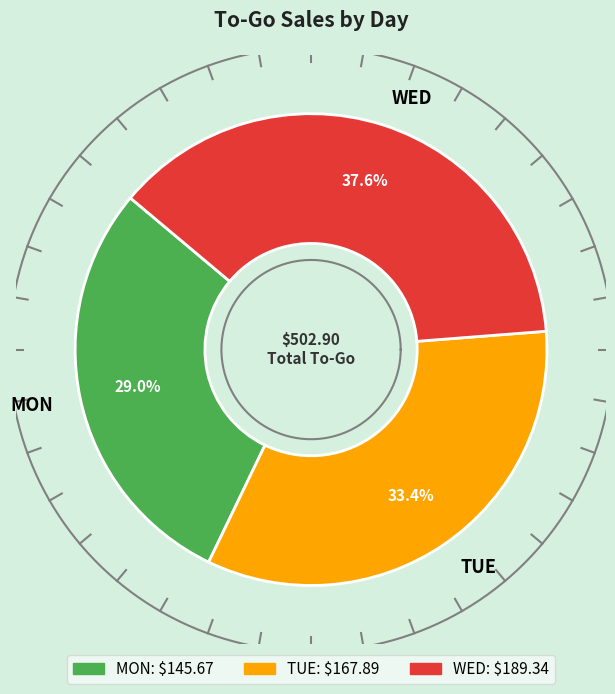

To the nearest percent, what is the average slice percentage?

33%